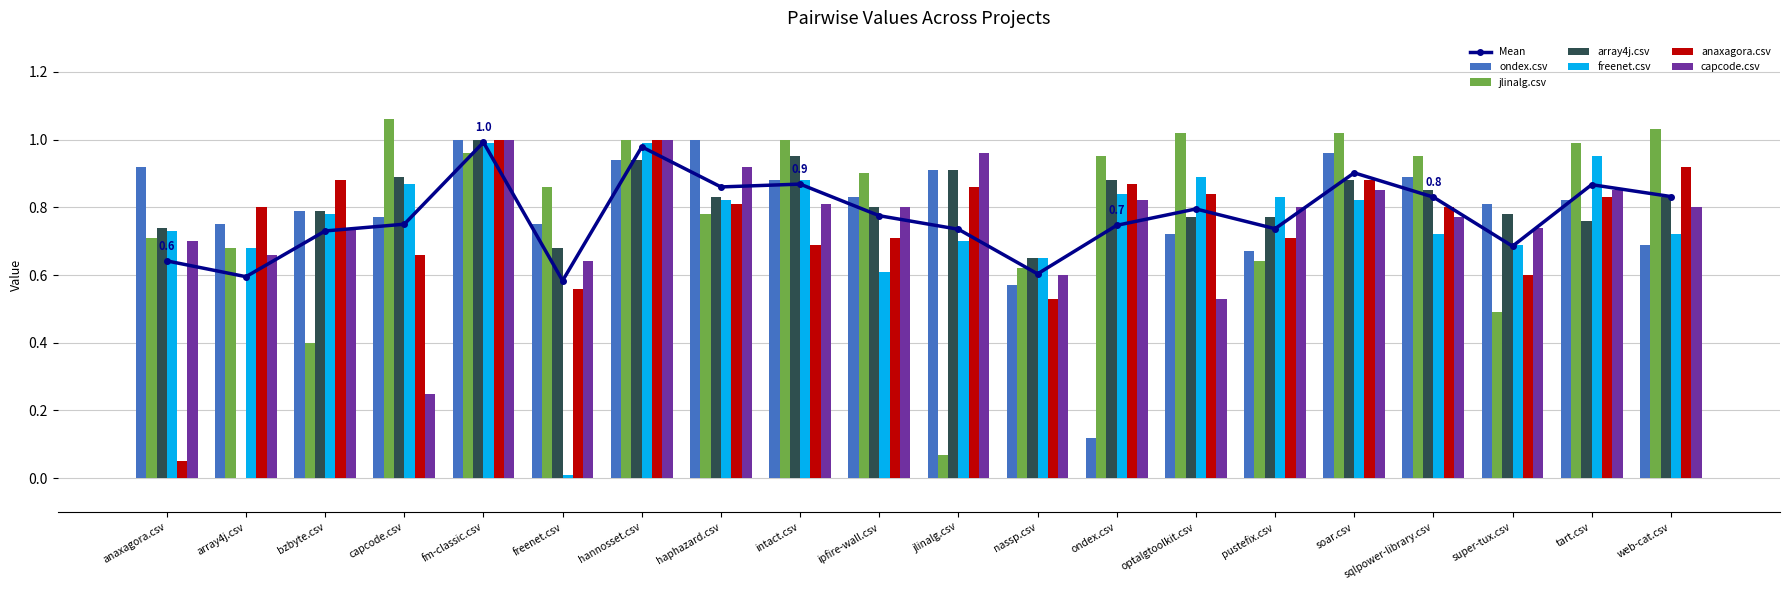

True or false: ondex.csv has a value of 0.8 at super-tux.csv.

True